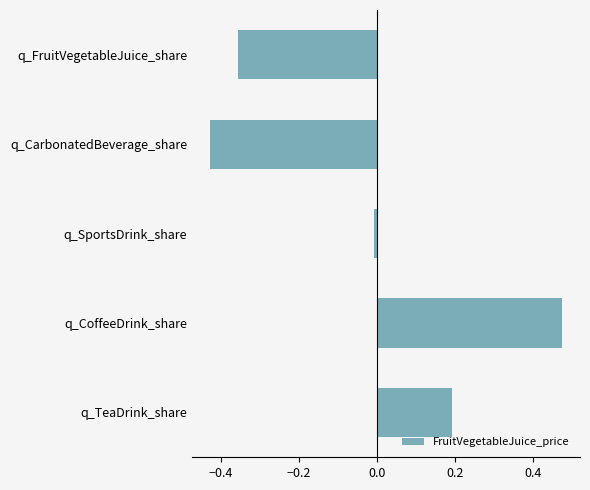

Rank the categories by value from highest to lowest.

q_CoffeeDrink_share, q_TeaDrink_share, q_SportsDrink_share, q_FruitVegetableJuice_share, q_CarbonatedBeverage_share